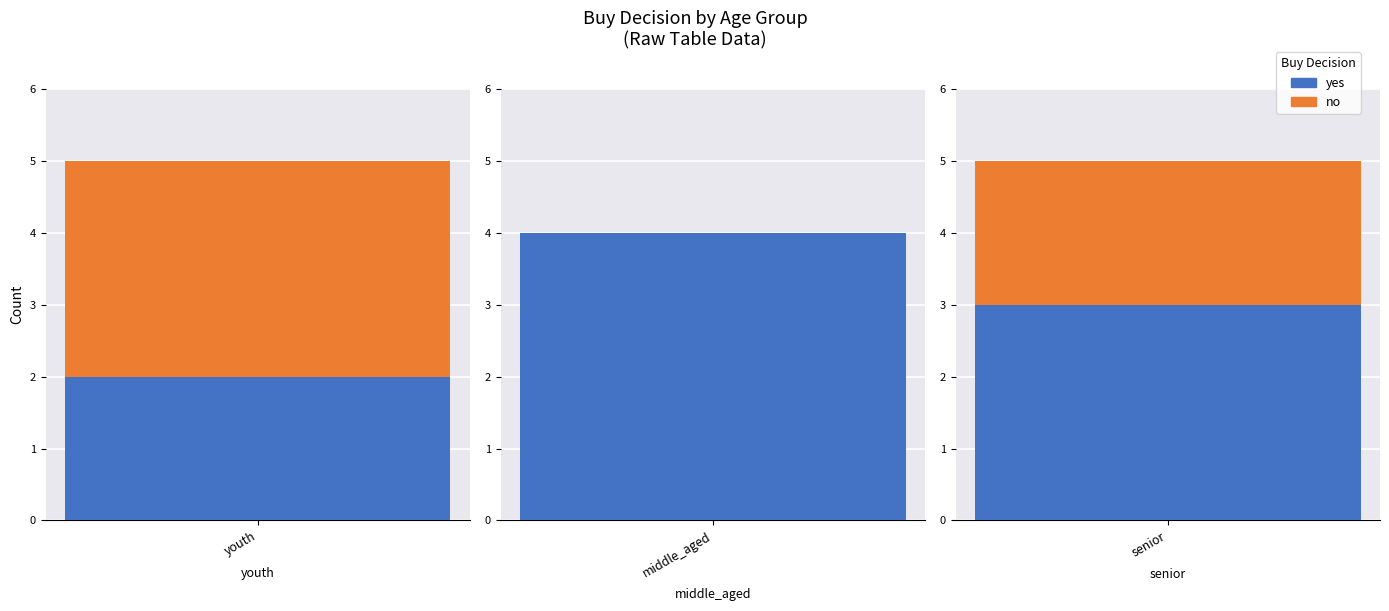

List the series in order of their overall mean, lowest first.

no, yes